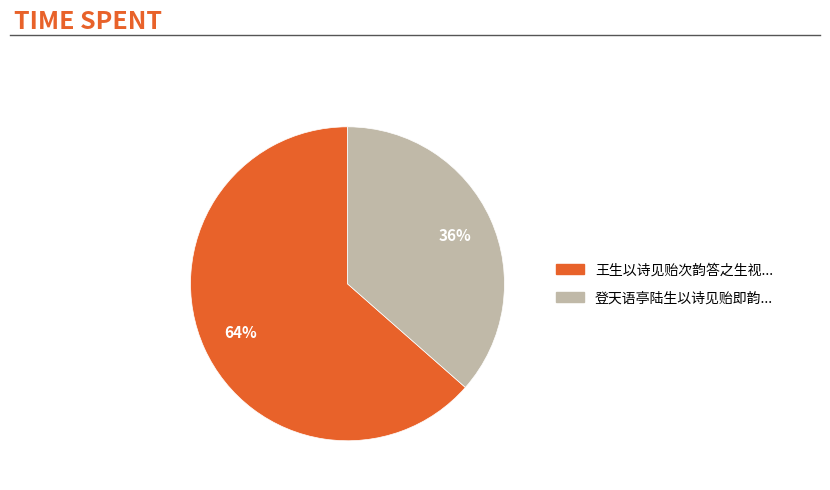

What is the smallest slice in the pie chart?

登天语亭陆生以诗见贻即韵...